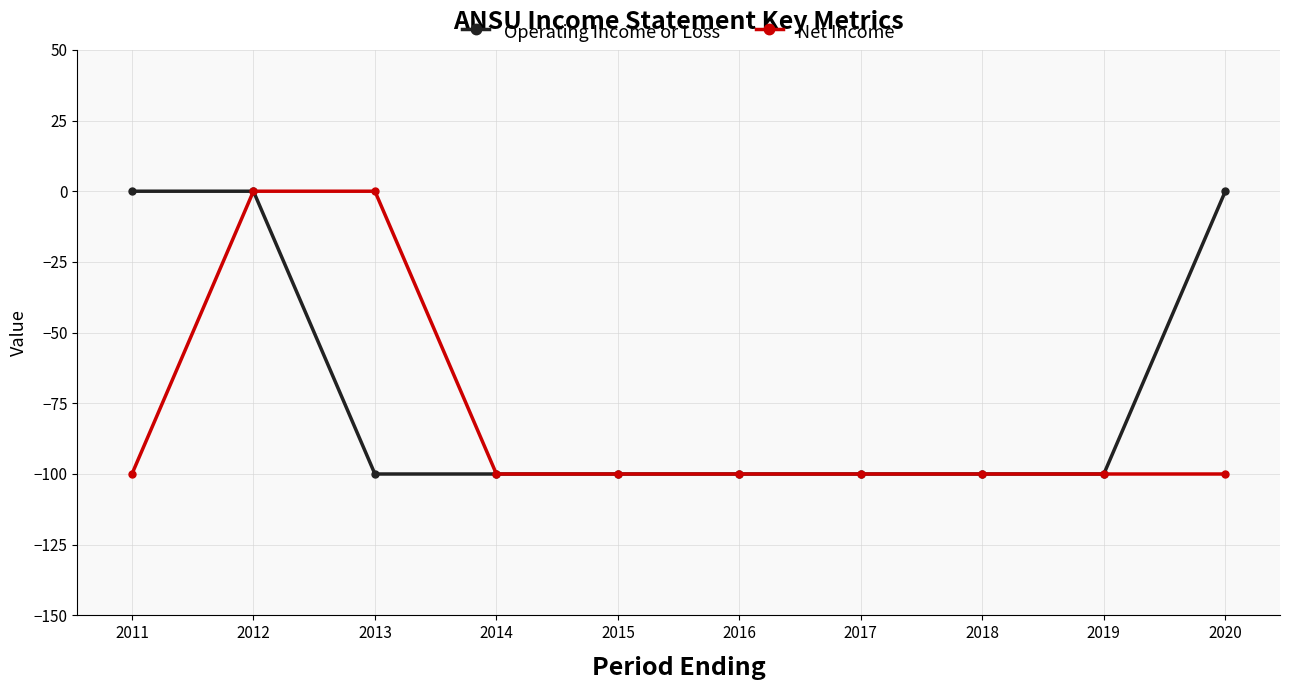

What is the difference between the maximum and minimum values in the Operating Income or Loss series?

100